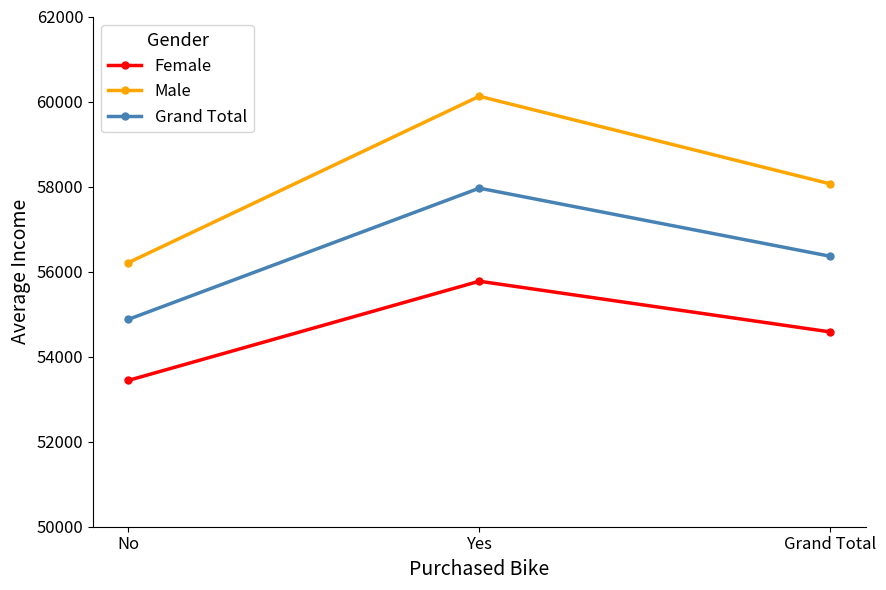

What is the sum of all Male values?

174394.8